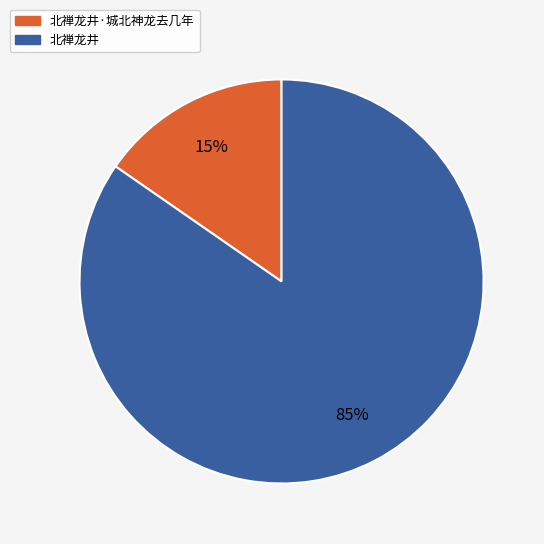

To the nearest percent, what is the average slice percentage?

50%